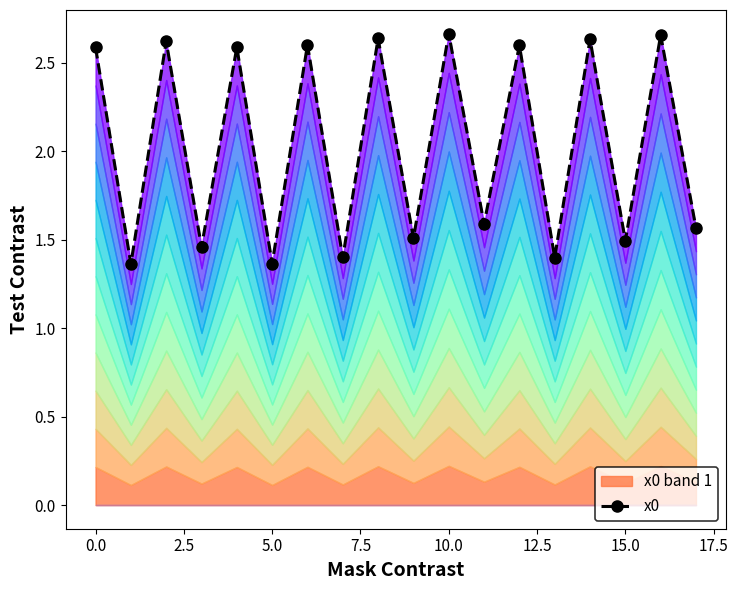

What is the change in value from 15.0 to 10?

+1.3